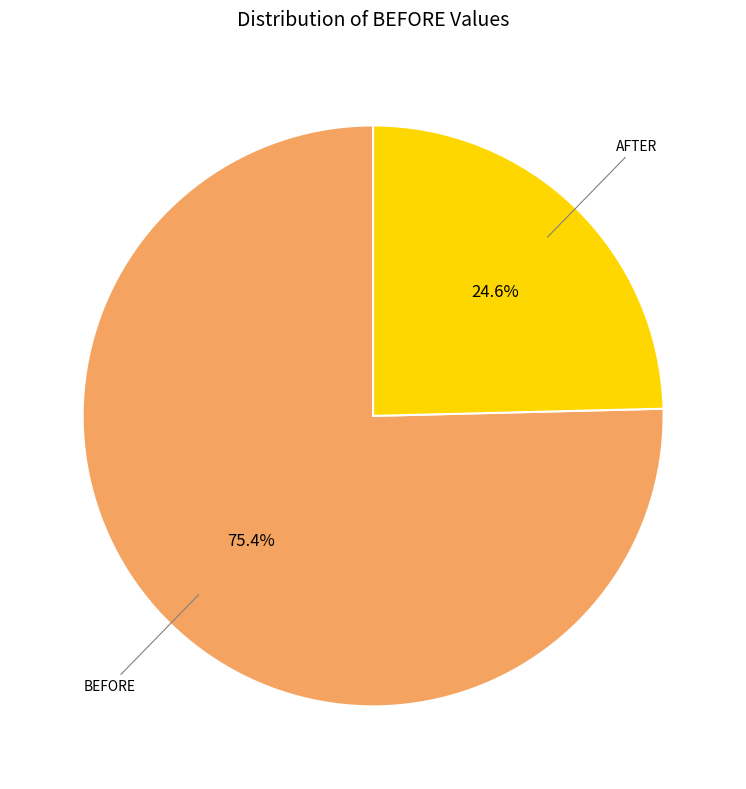

What is the smallest slice in the pie chart?

AFTER